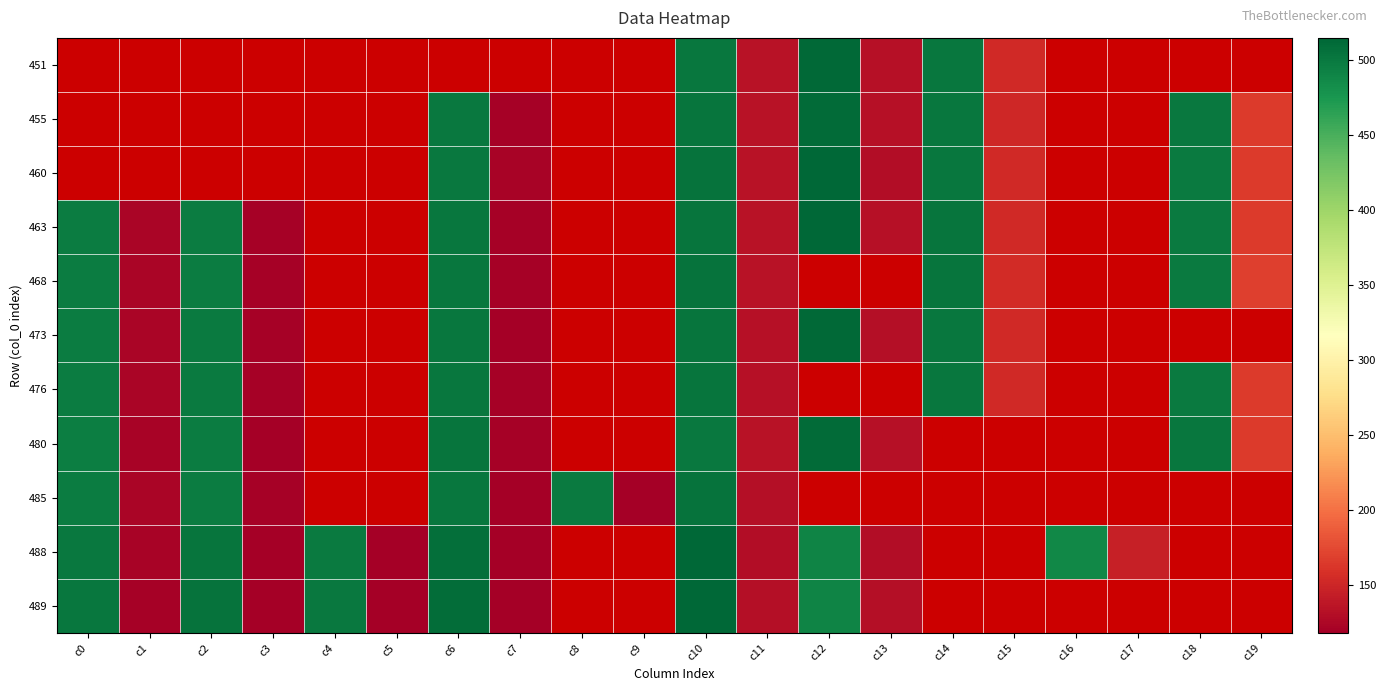

How many distinct data groups are displayed?

11